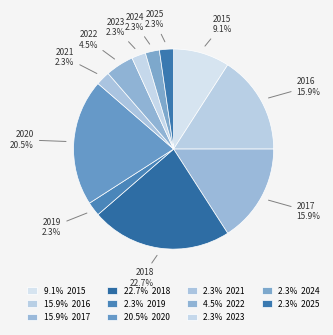

How many segments does this pie chart have?

11